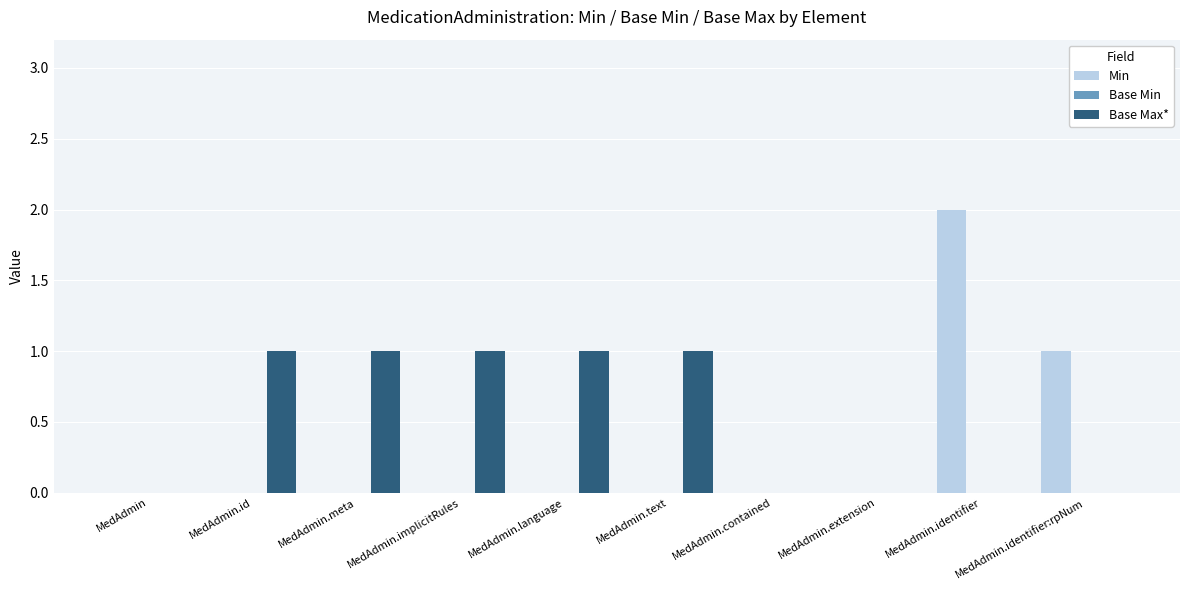

Which series has the largest range (max minus min)?

Min